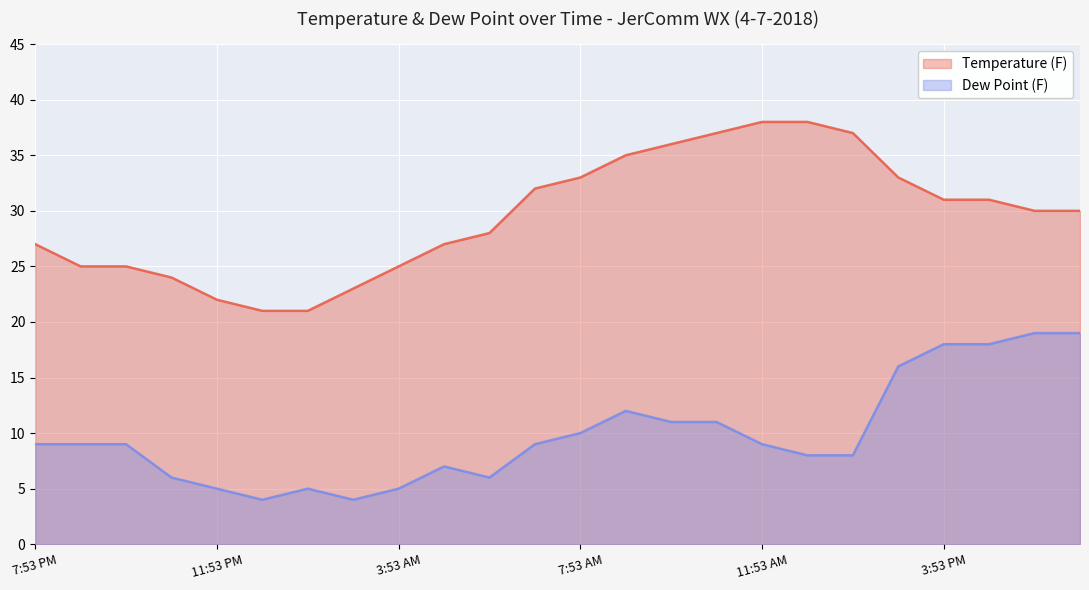

How many data points in Temperature (F) are less than 30?

11